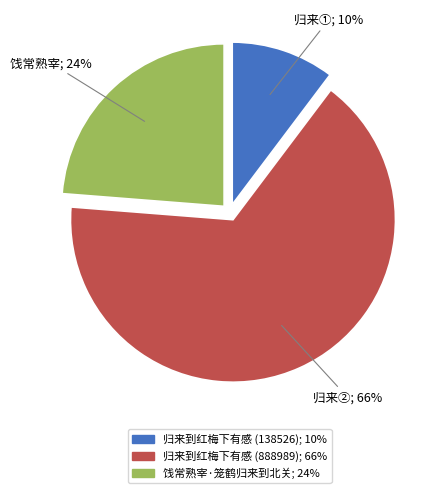

Does 归来到红梅下有感 (138526) represent more than half of the total?

No